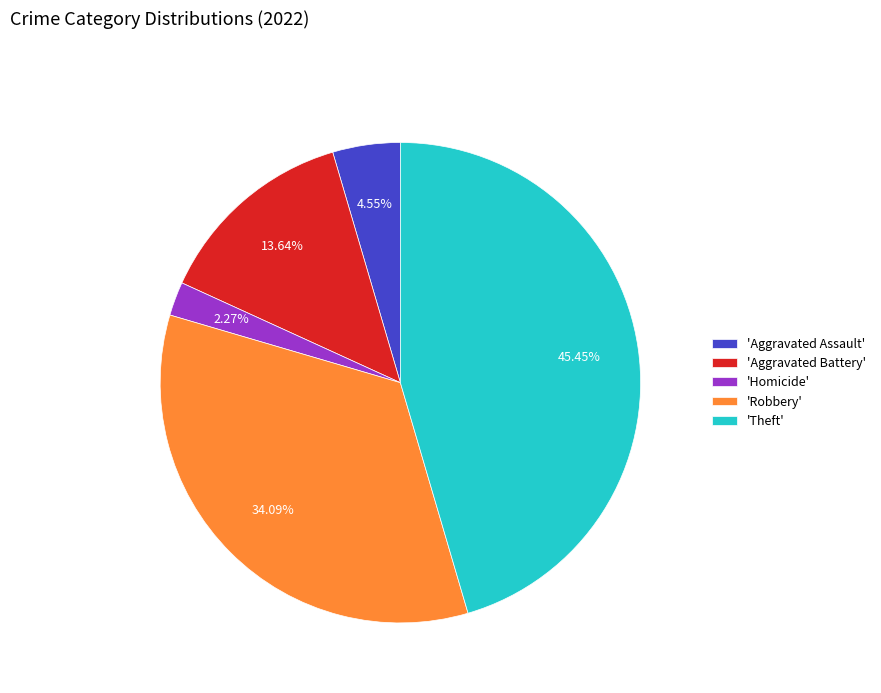

Rank the categories by value from lowest to highest.

'Homicide', 'Aggravated Assault', 'Aggravated Battery', 'Robbery', 'Theft'